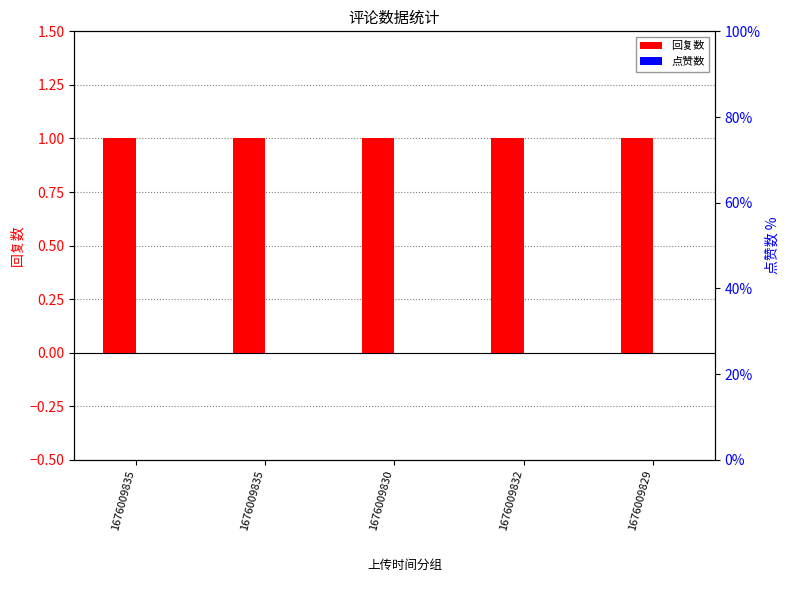

What is the difference between the highest and lowest values at 1676009830?

1